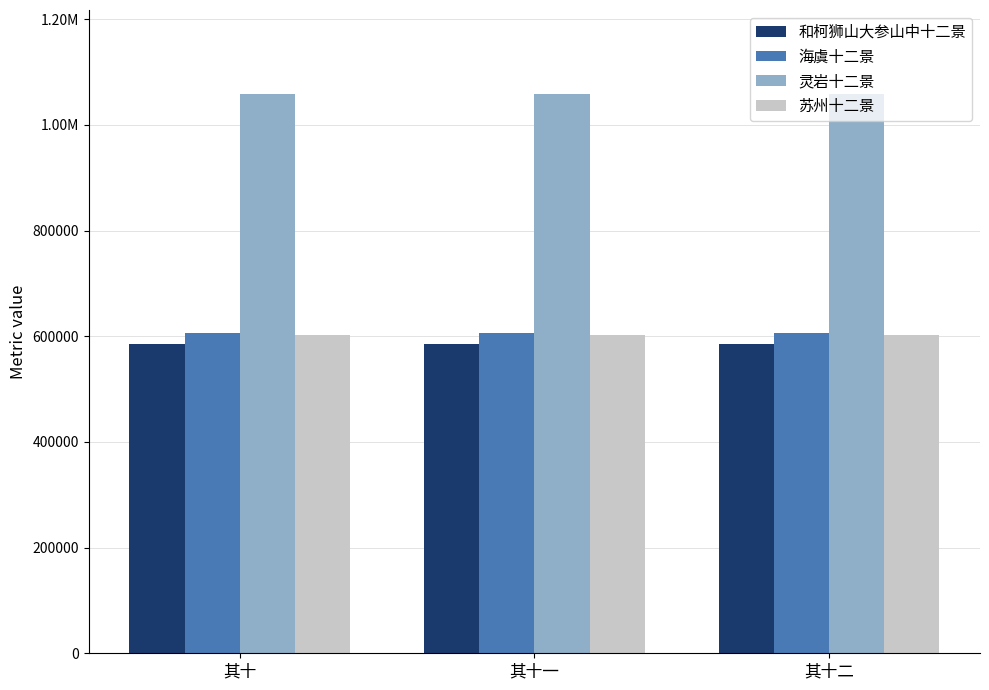

Which category has the highest value in the 和柯狮山大参山中十二景 series?

其十二